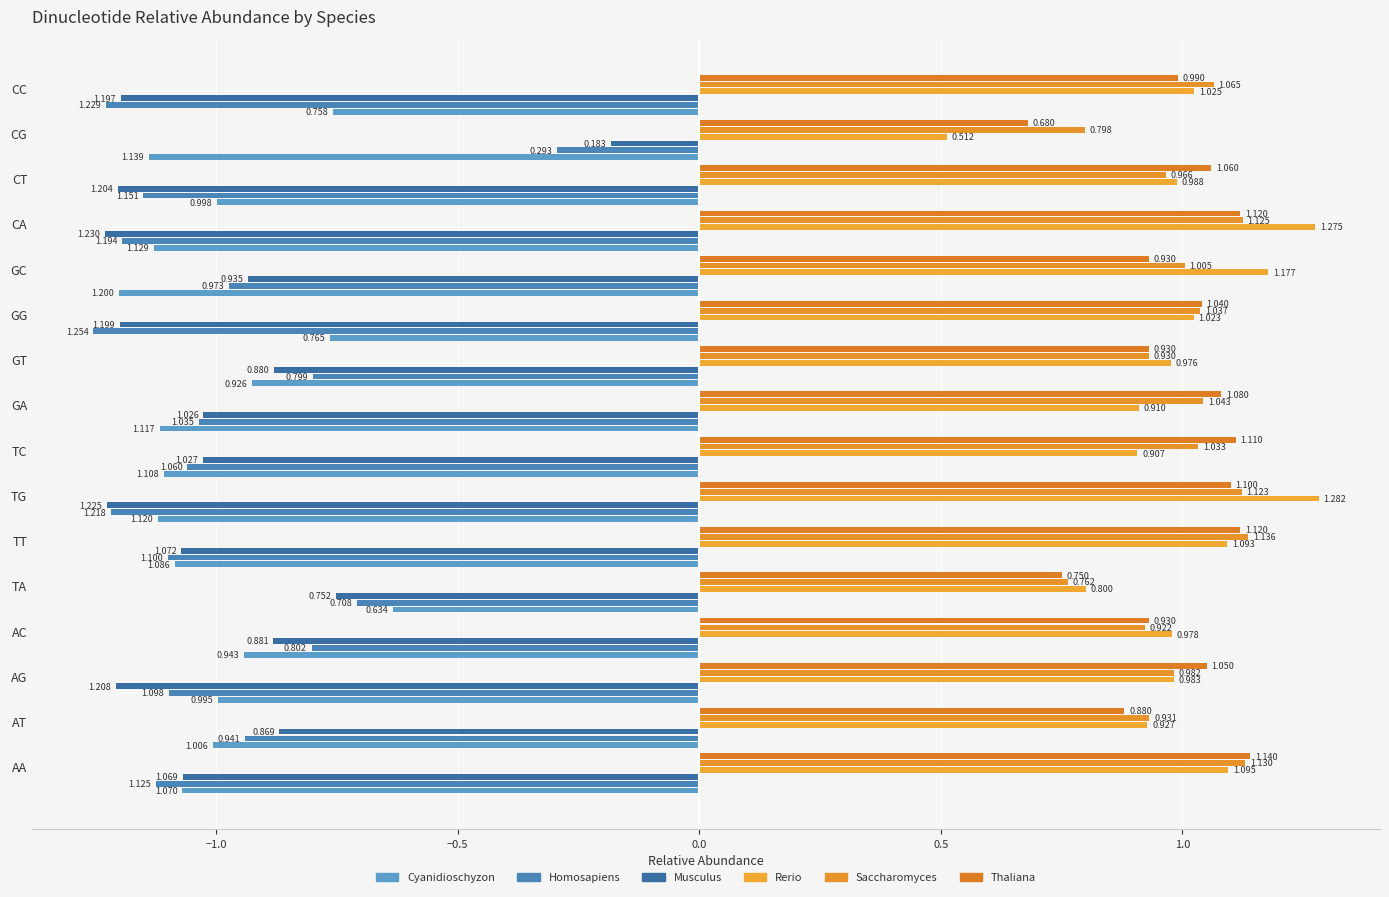

List the series in order of their peak value, lowest first.

Saccharomyces, Thaliana, Cyanidioschyzon, Musculus, Homosapiens, Rerio